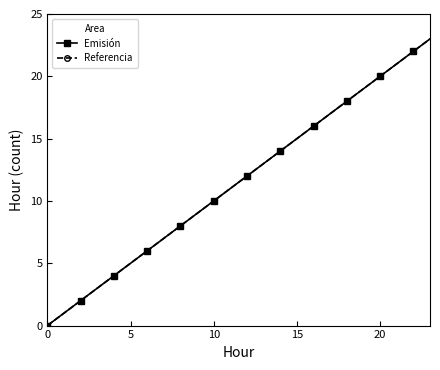

At which label does Referencia first exceed 12?

13